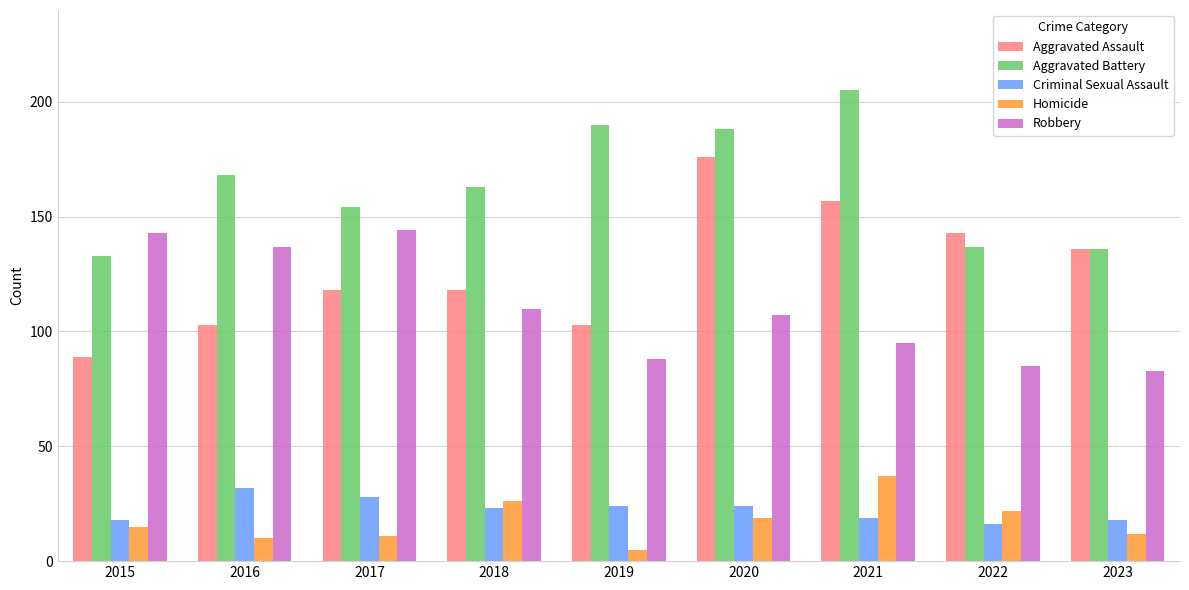

What value does the Criminal Sexual Assault series have at 2019?

24